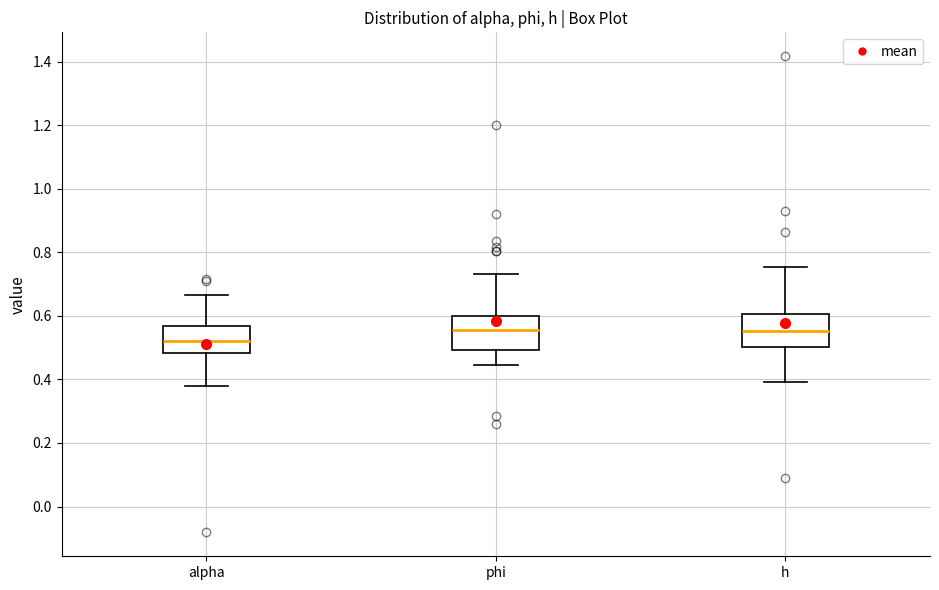

Where does the median line of the box for alpha sit on the y-axis? The values are not printed on the chart, so give them approximately, as read against the axis.

0.52